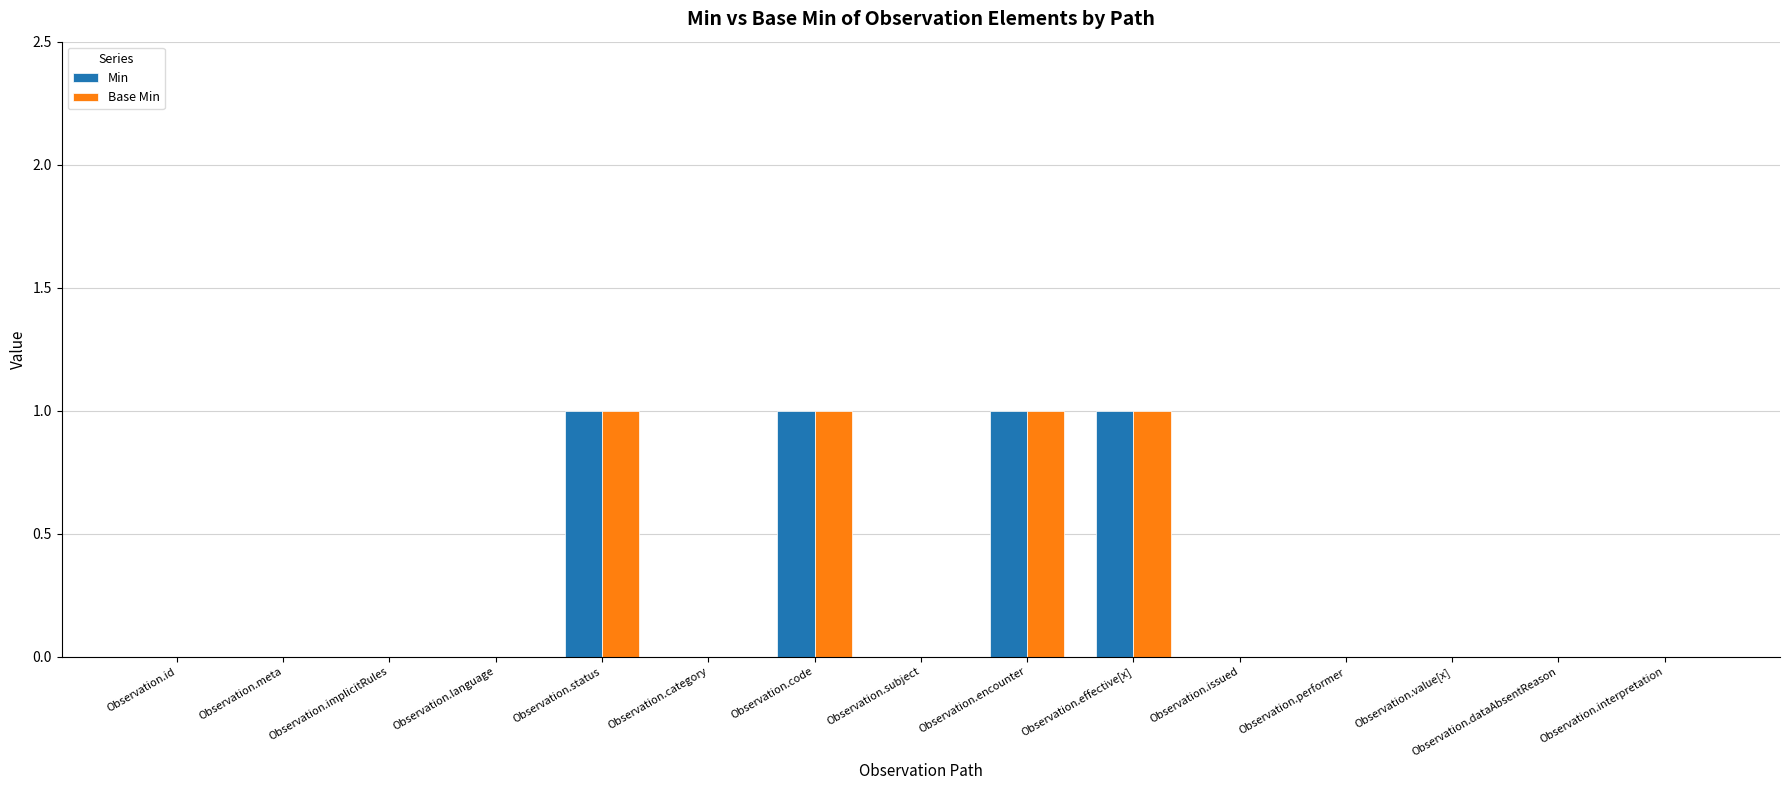

The Base Min series shows -1 at Observation.issued. True or false?

False